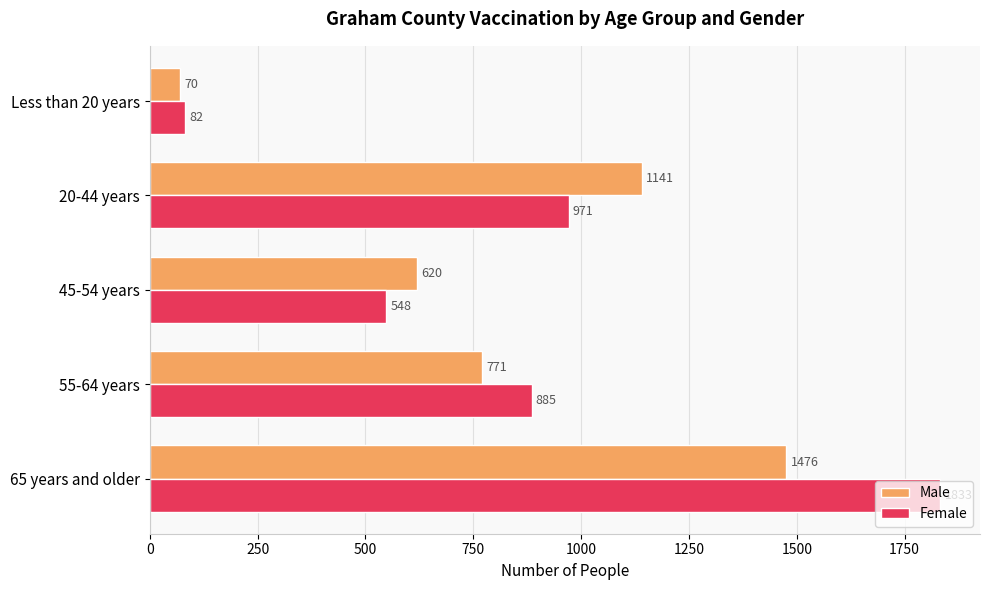

Between 65 years and older and 55-64 years, which series saw the biggest shift?

Female